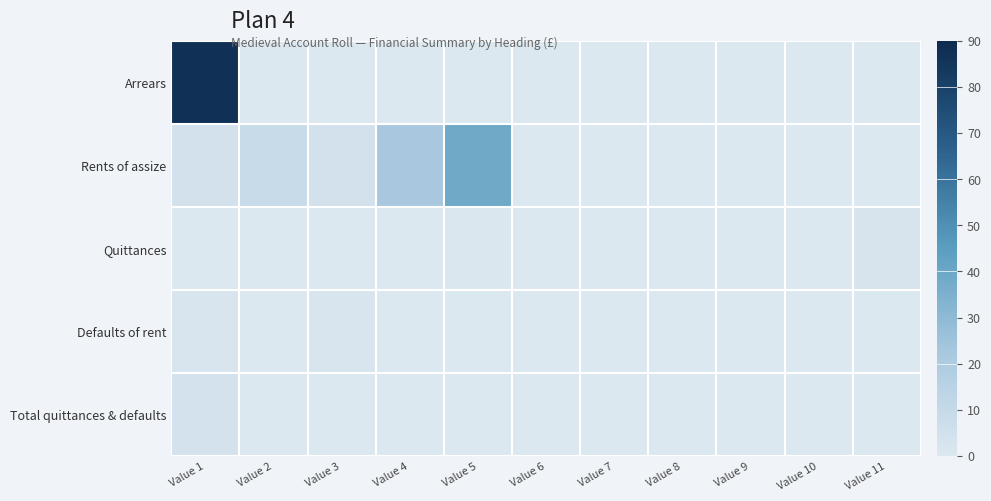

List the series in order of their peak value, highest first.

Arrears, Rents of assize, Total quittances & defaults, Quittances, Defaults of rent